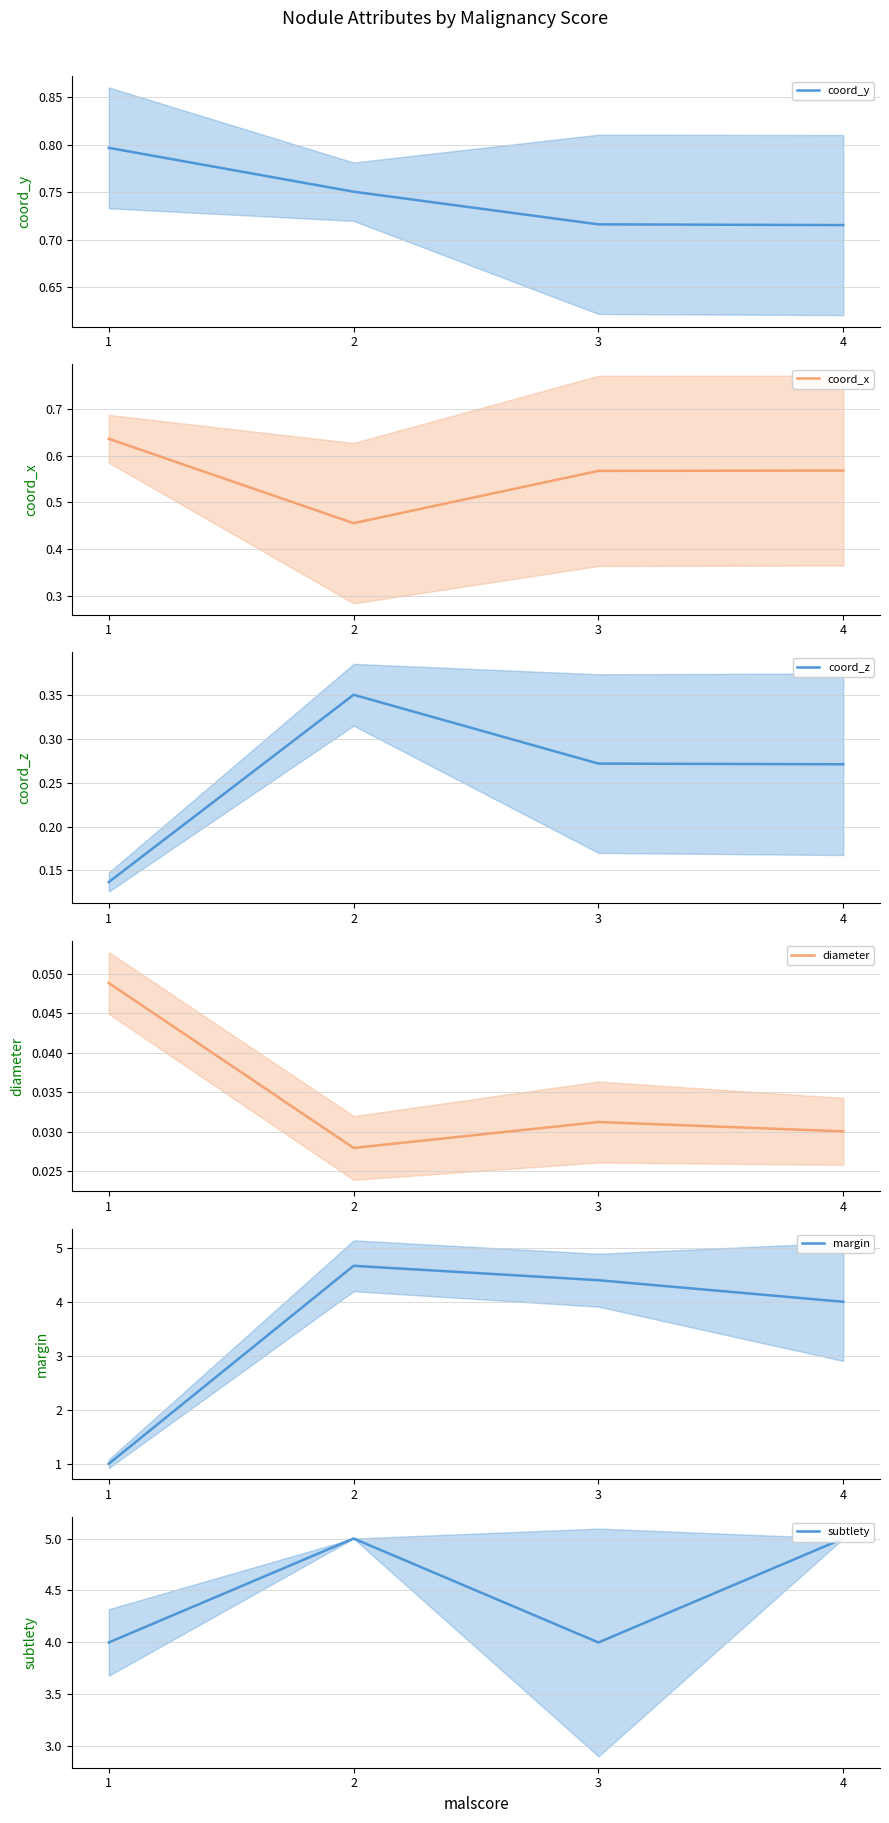

True or false: coord_z has a value of 0.3 at 3.

True